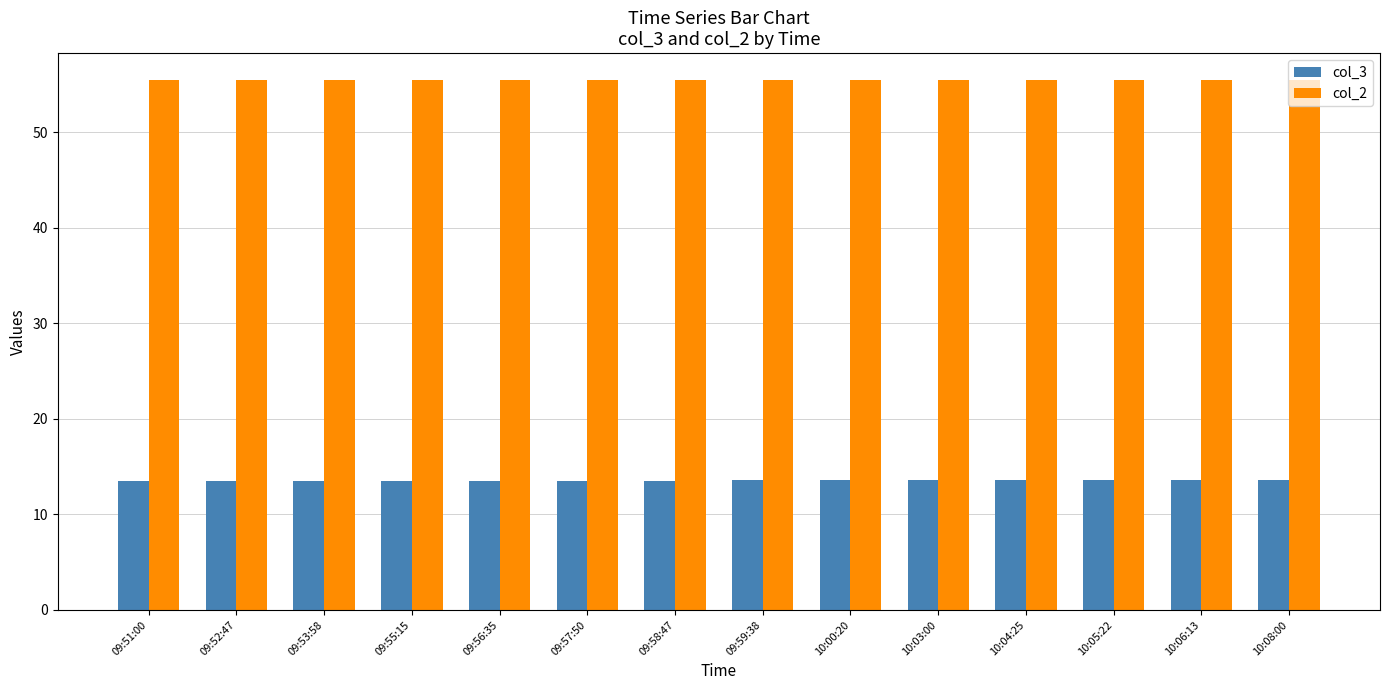

Are the bars grouped side by side (vs. stacked)?

Yes